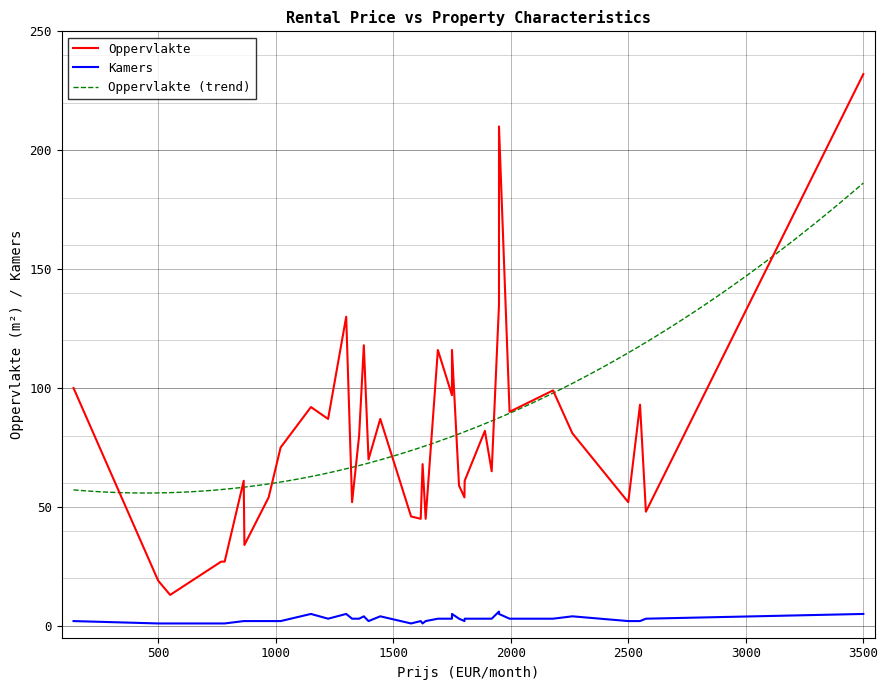

What is the minimum value for Kamers?

1